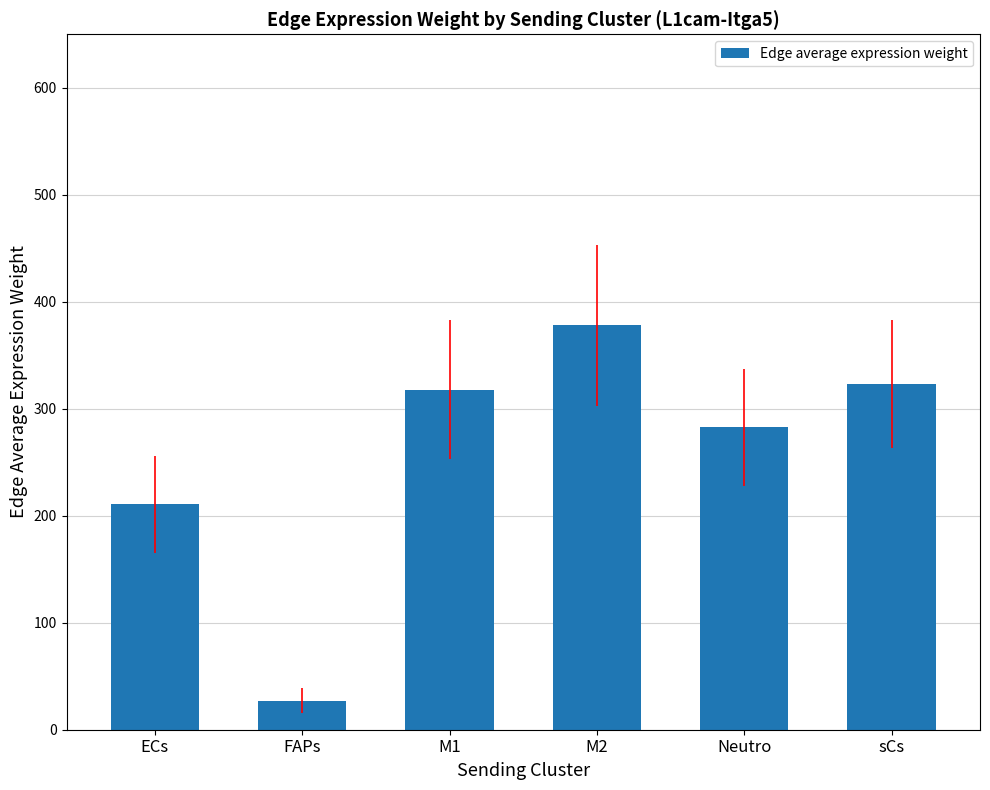

What is the label of the 1st bar from the left?

ECs